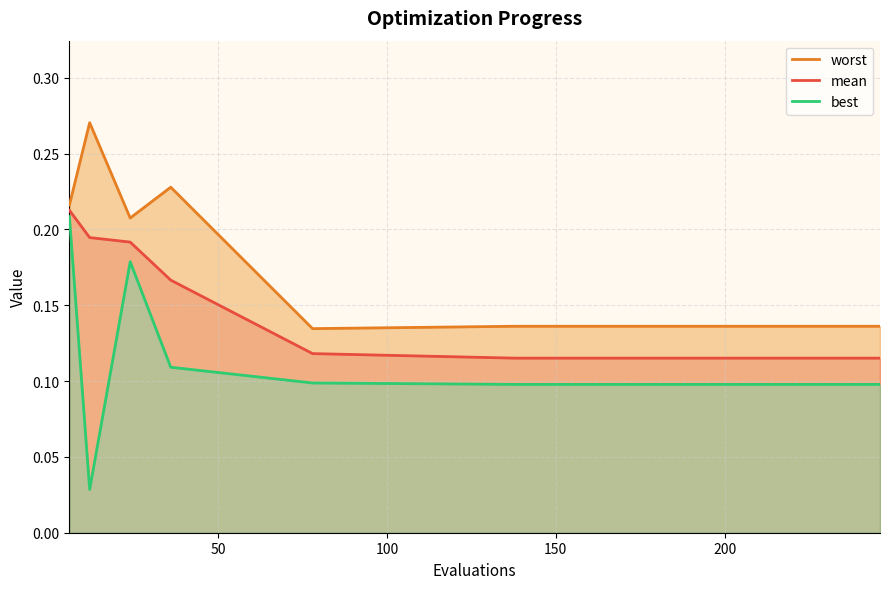

What is the difference between the maximum and minimum values in the mean series?

0.1